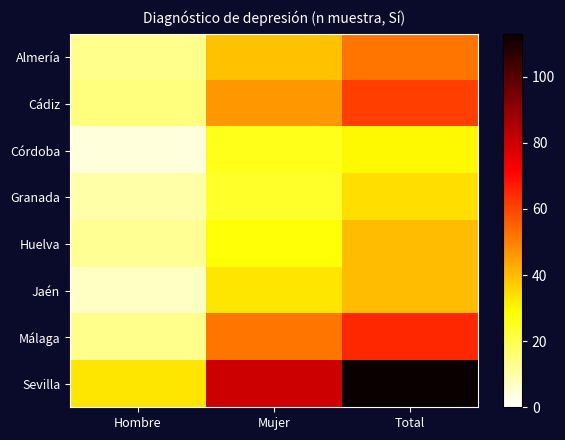

What is the spread (max minus min) of values at Total?

83